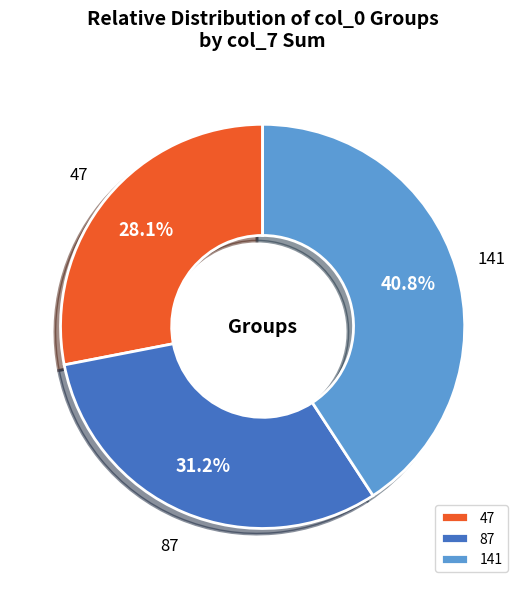

Is there a majority slice in this chart?

No